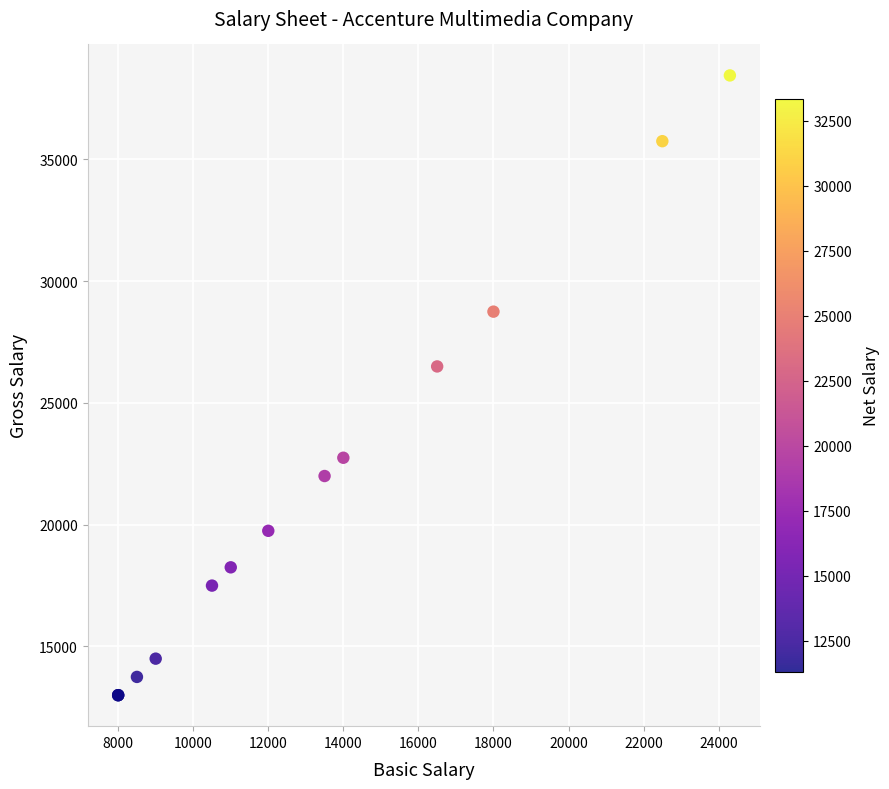

What Y value in the scatter plot is closest to 25725?

26500